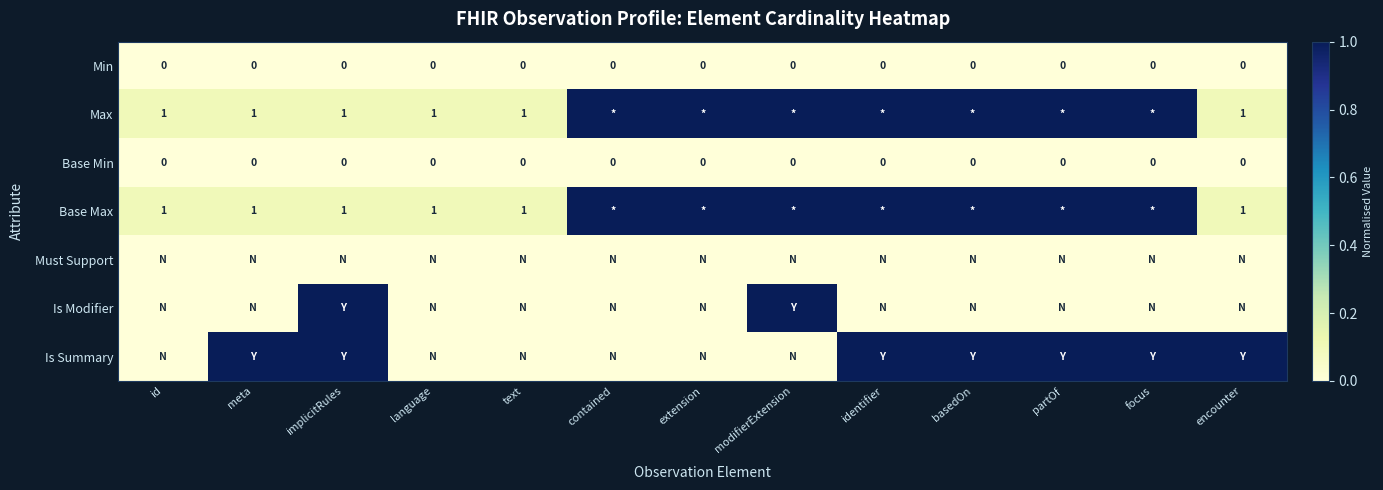

The Base Min series shows 0 at extension. True or false?

True